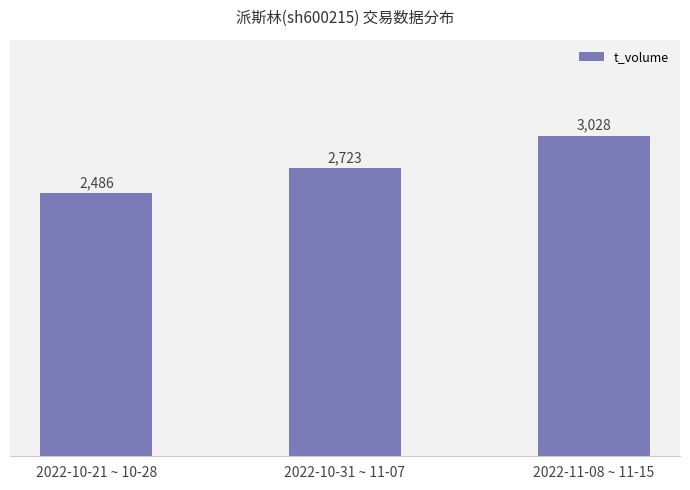

Are the bars grouped side by side (vs. stacked)?

No